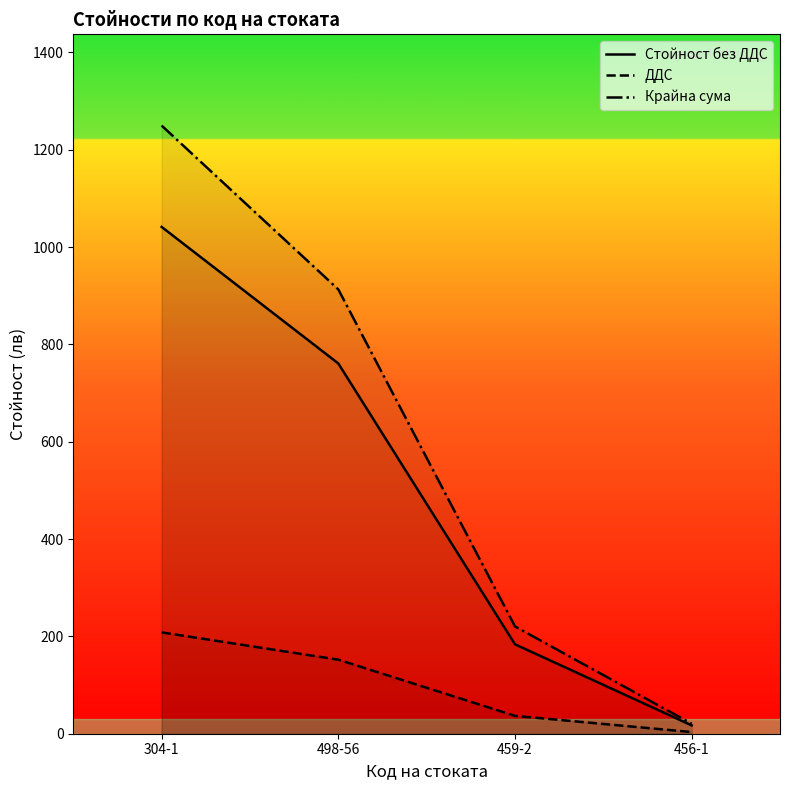

Rank the series at 459-2 from lowest to highest value.

ДДС, Стойност без ДДС, Крайна сума